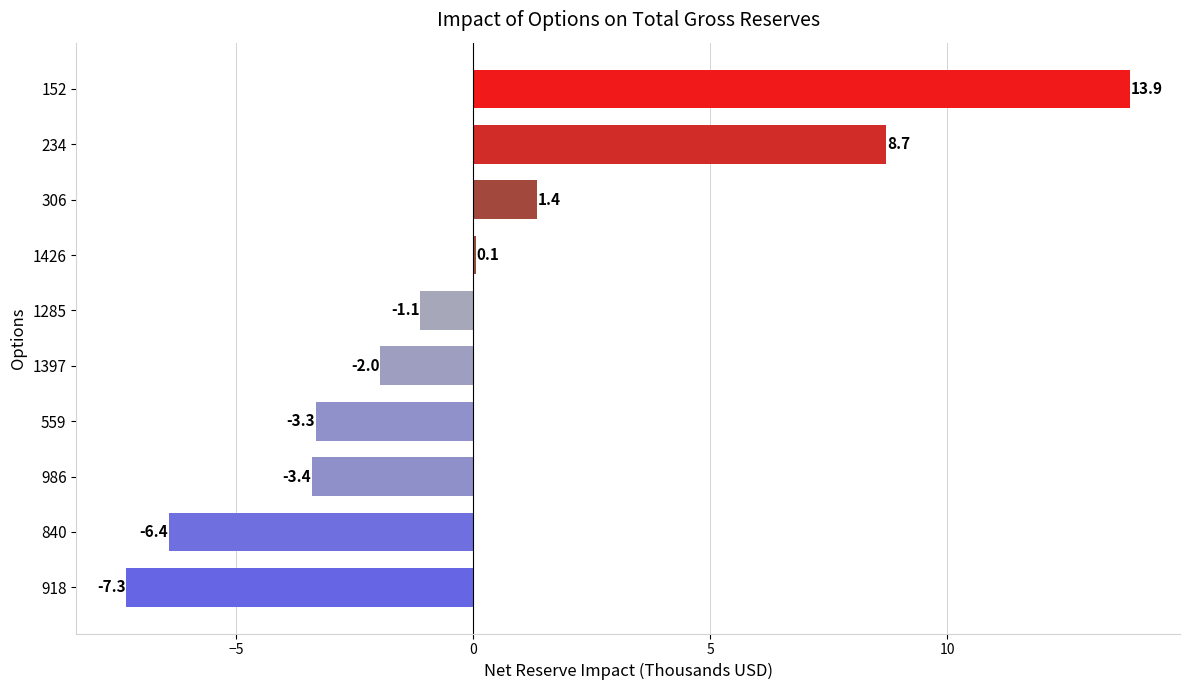

Which has a higher value, 1397 or 918?

1397